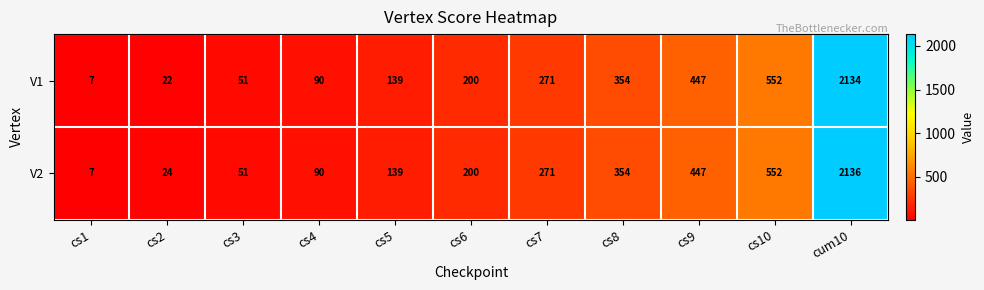

List the series in order of their peak value, highest first.

V2, V1